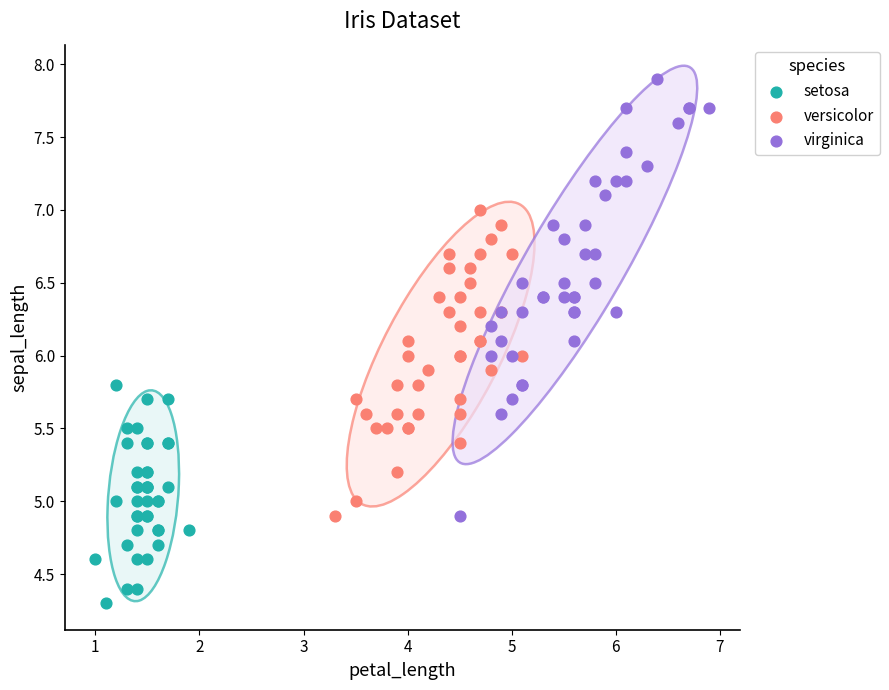

Which series reaches the maximum Y coordinate?

virginica